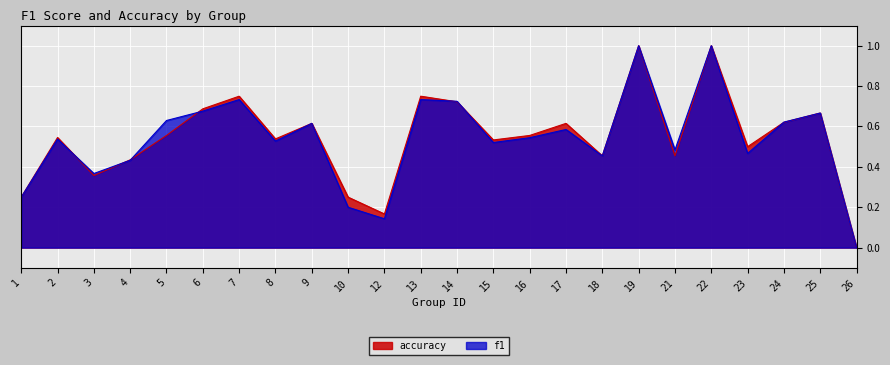

Which label corresponds to the smallest value in the chart?

26